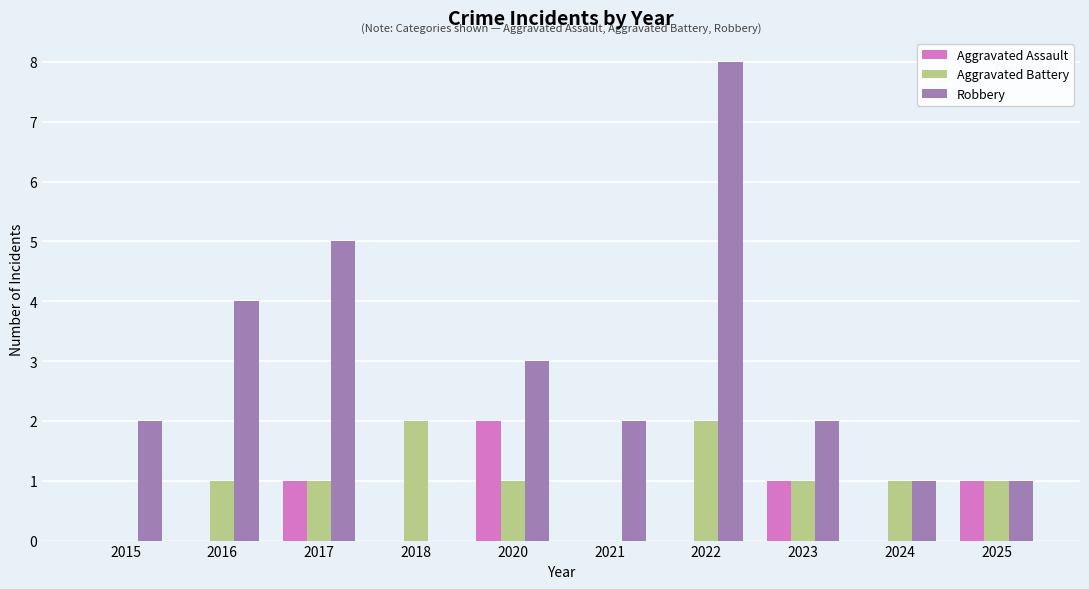

Reading left to right, transcribe all the data shown in this chart.

Aggravated Assault: 0	0	1	0	2	0	0	1	0	1
Aggravated Battery: 0	1	1	2	1	0	2	1	1	1
Robbery: 2	4	5	0	3	2	8	2	1	1